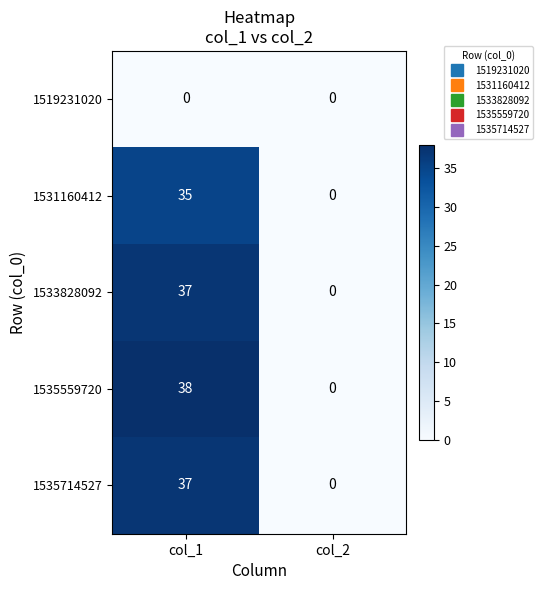

Which category has the highest value in the 1531160412 series?

col_1